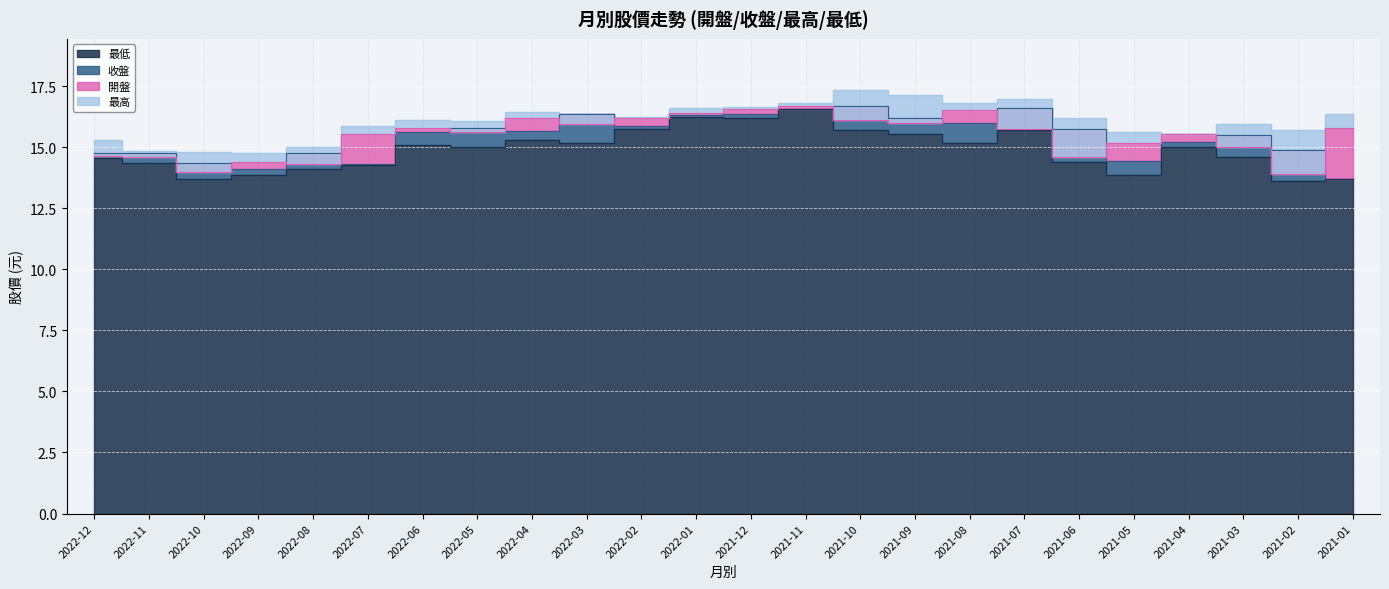

Which category has the lowest value across all series?

2021-02